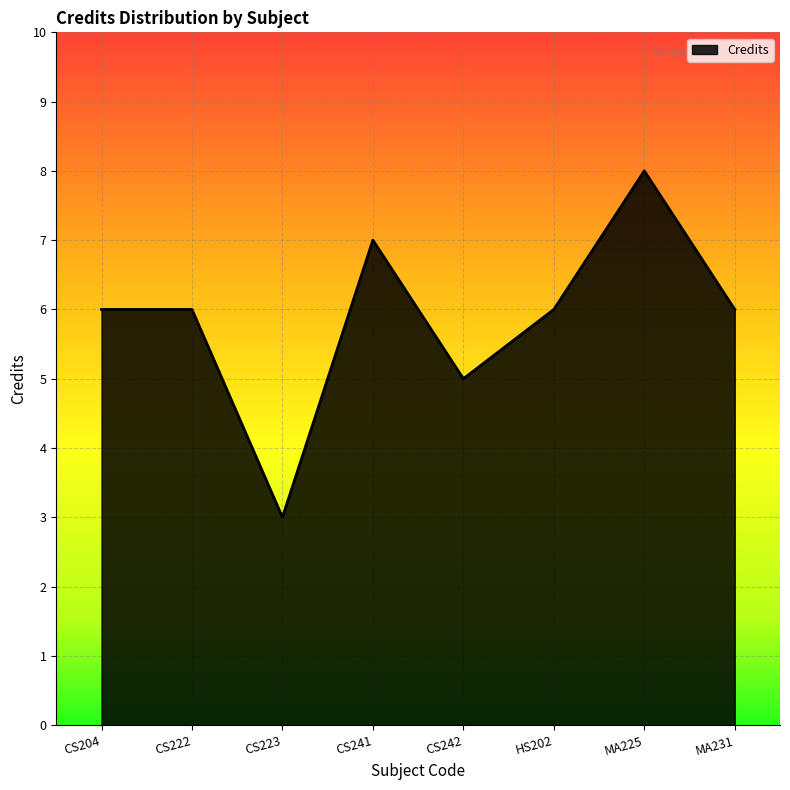

How many series are shown in this chart?

1